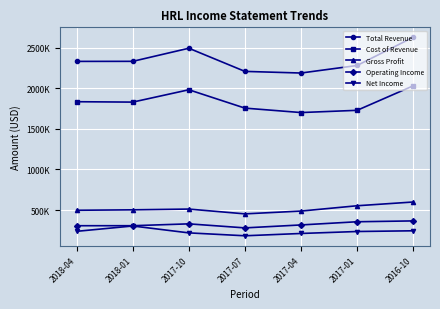

The value of Gross Profit at 2017-07 is 452400. True or false?

True